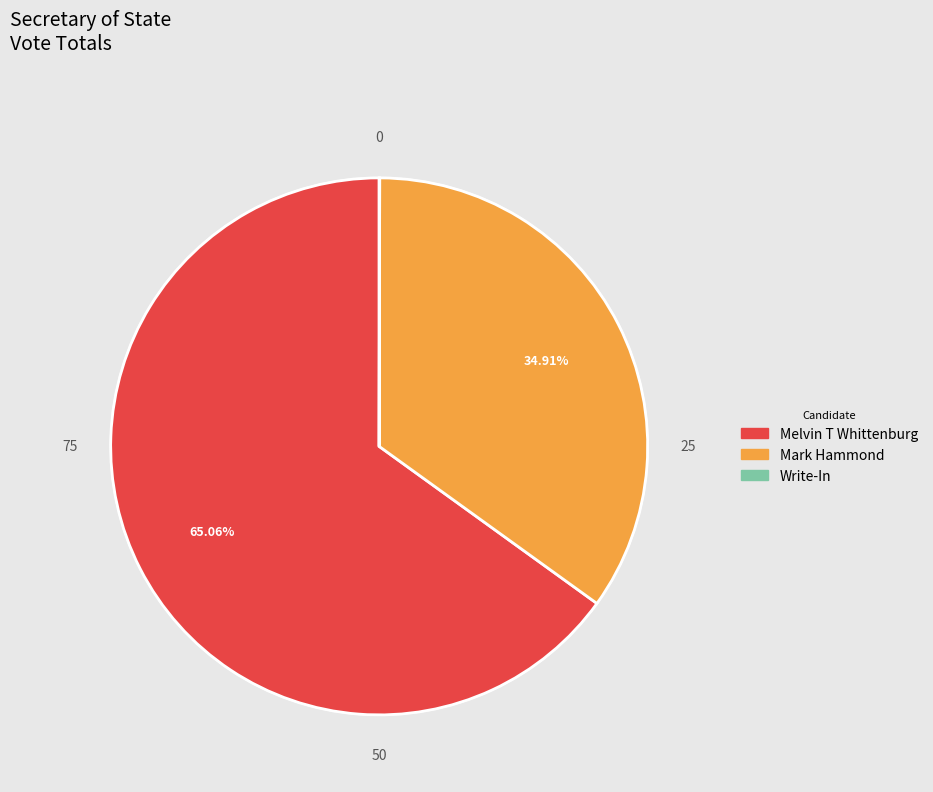

To the nearest percent, what is the difference between the largest and smallest slice percentages?

65%